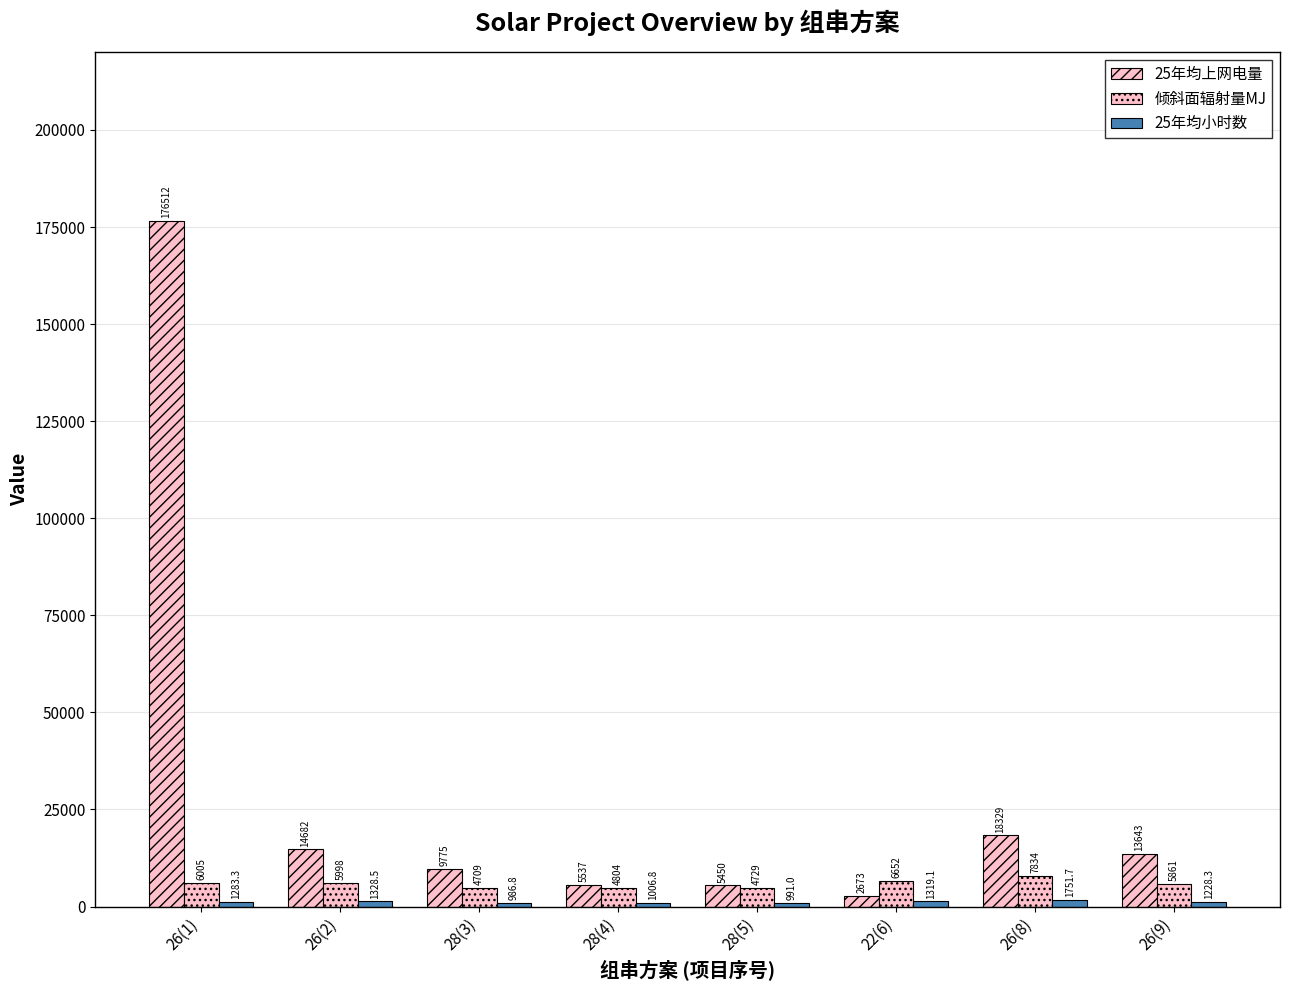

Which series has the widest spread of values?

25年均上网电量